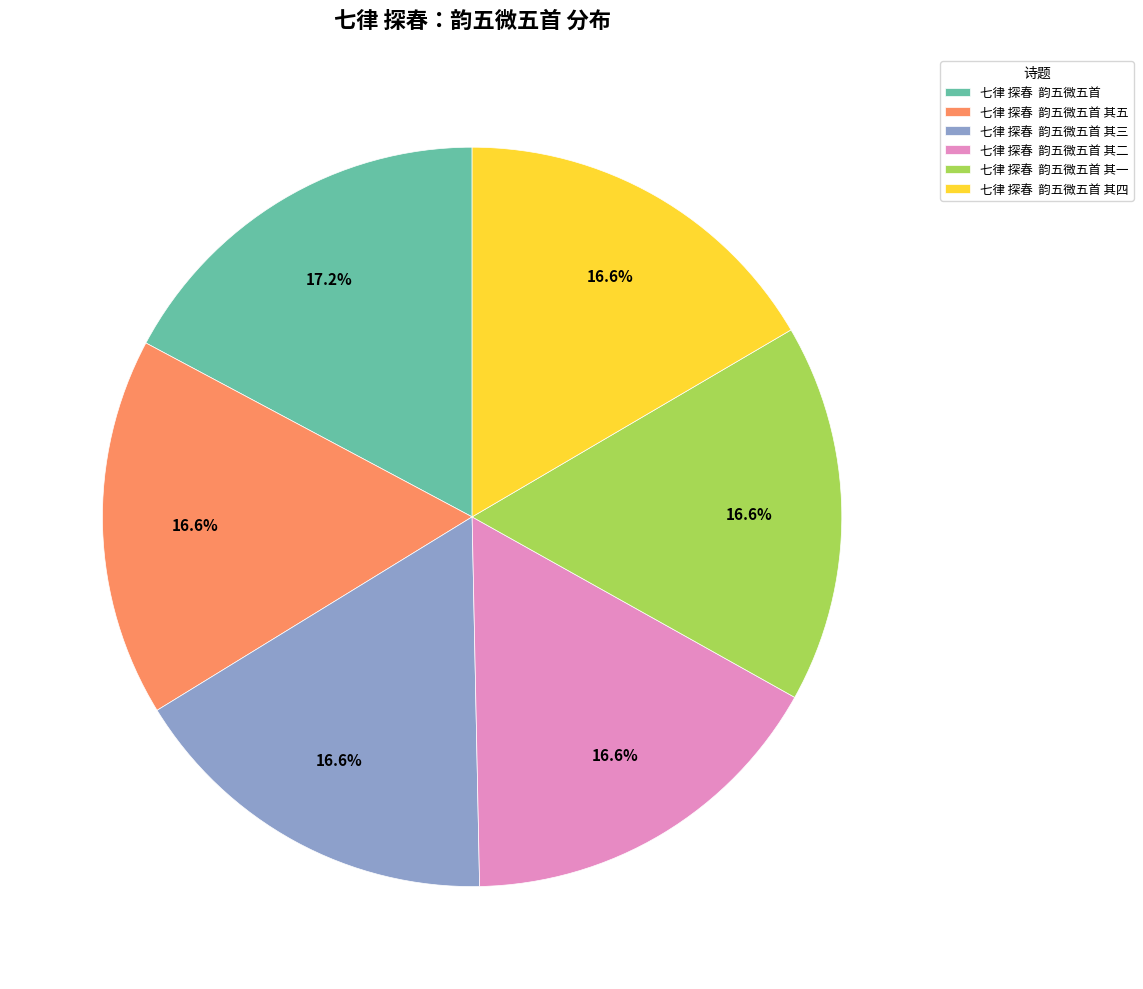

Between 七律 探春 韵五微五首 其三 and 七律 探春 韵五微五首, which is larger?

七律 探春 韵五微五首